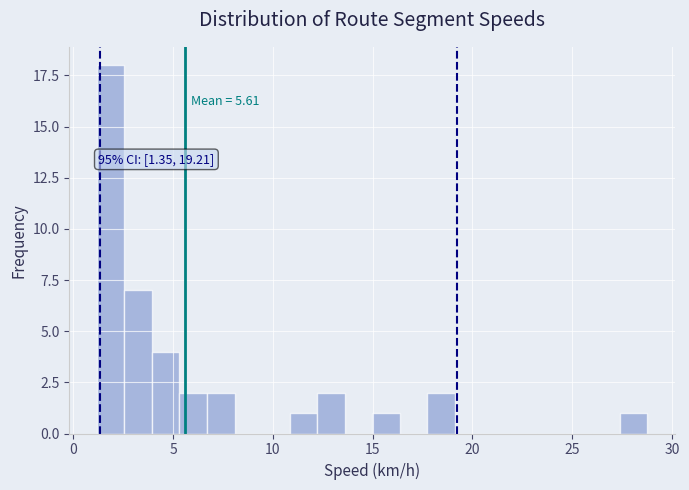

Read against the x-axis, roughly where is the centre of the tallest bar?

2.0